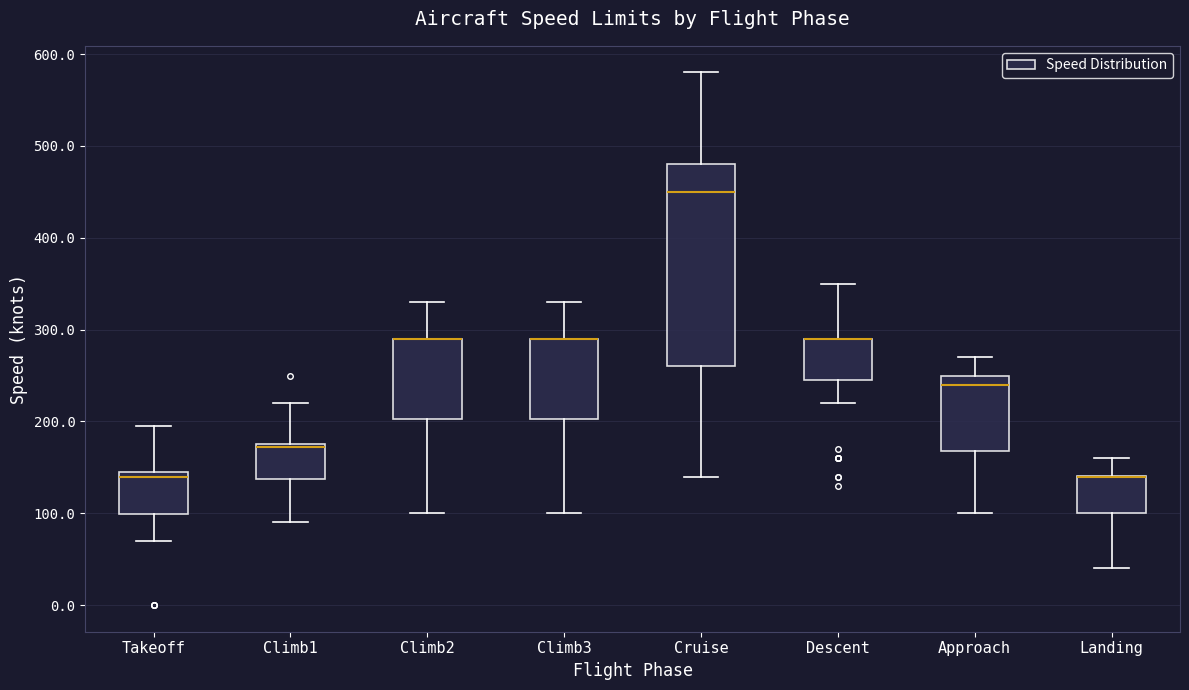

Where is the lower edge of the box for Climb3 on the y-axis? The values are not printed on the chart, so give them approximately, as read against the axis.

200